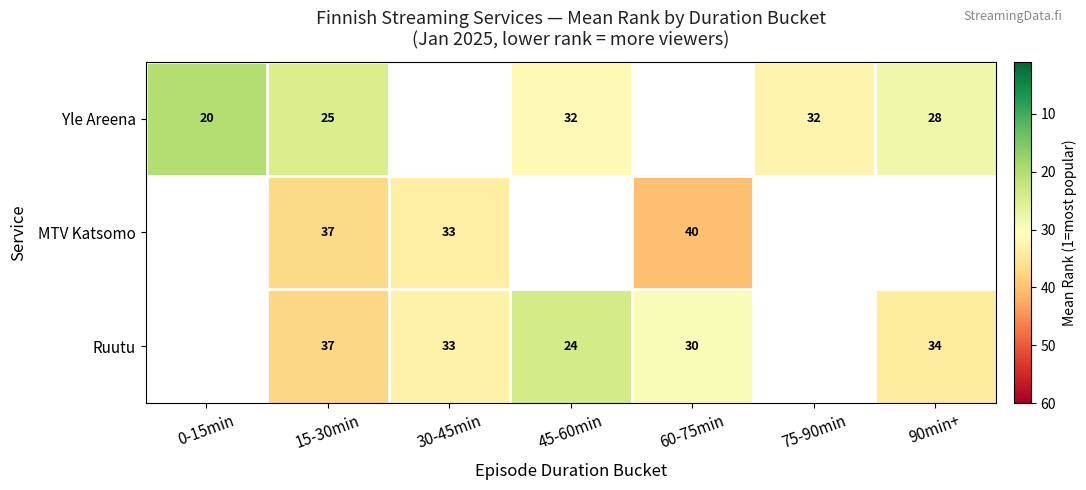

The value of Yle Areena at 0-15min is 30.3. True or false?

False